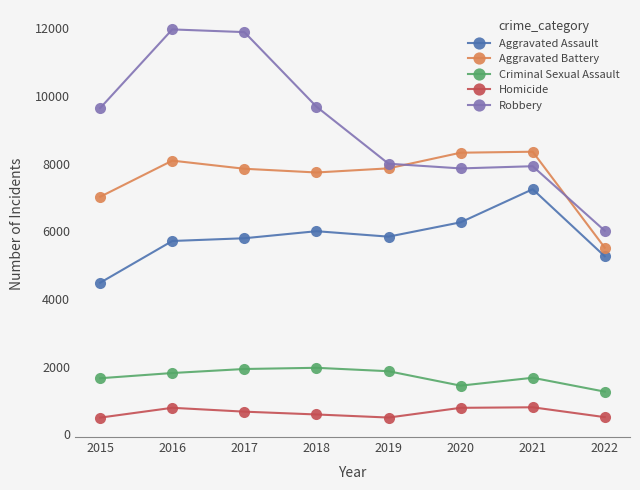

Which series has the widest spread of values?

Robbery